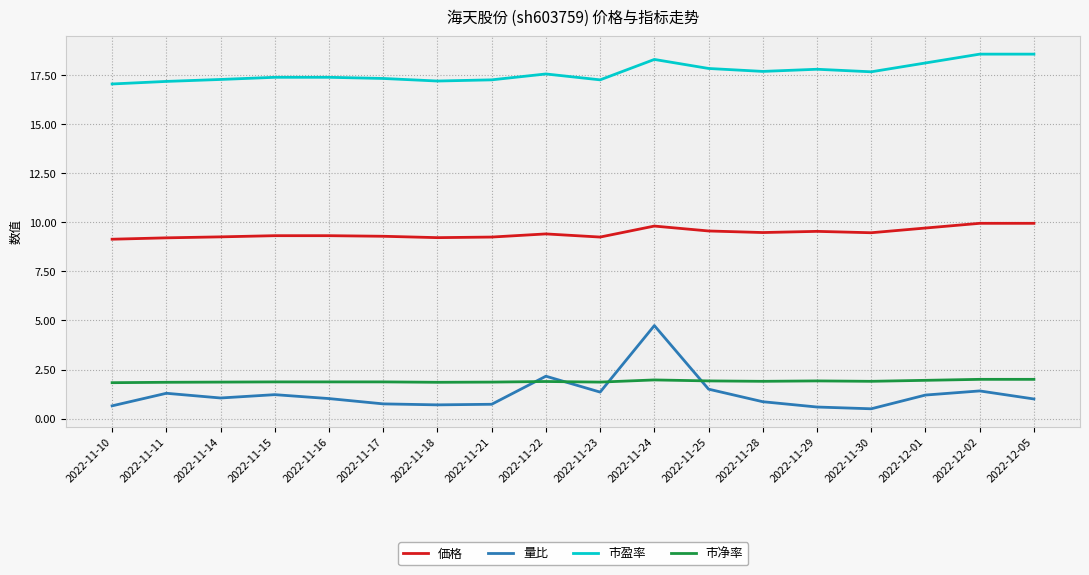

The value of 価格 at 2022-11-16 is 9.3. True or false?

True